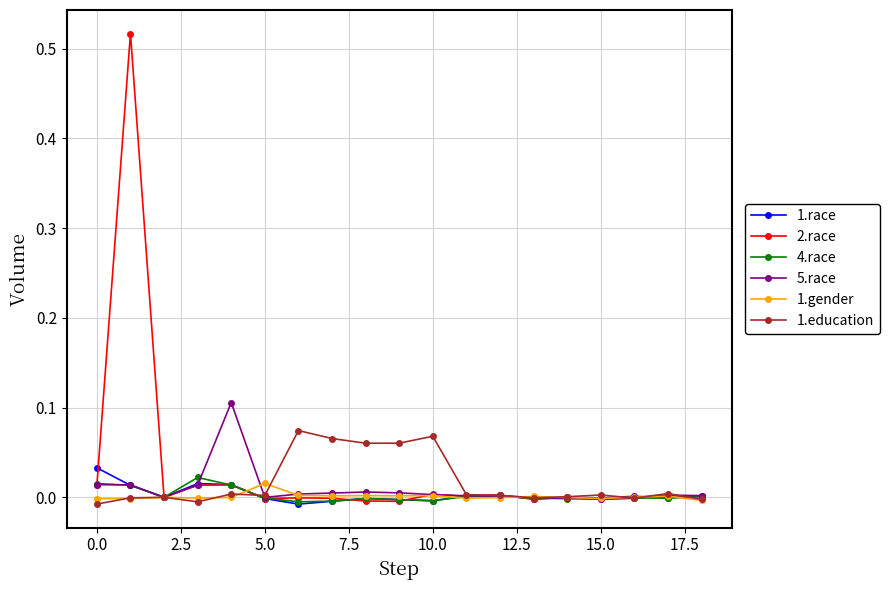

Does the chart display data point markers on the line(s)?

Yes